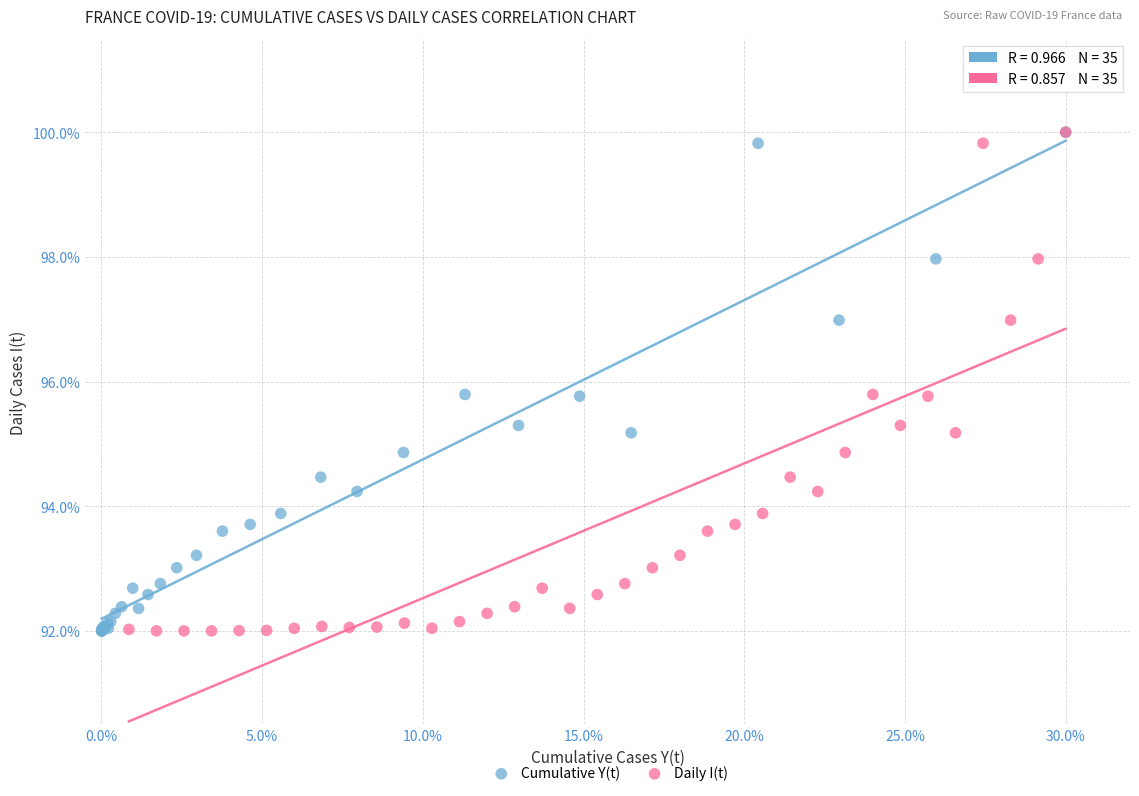

What are all the series names shown in the legend?

Cumulative Y(t), Daily I(t)